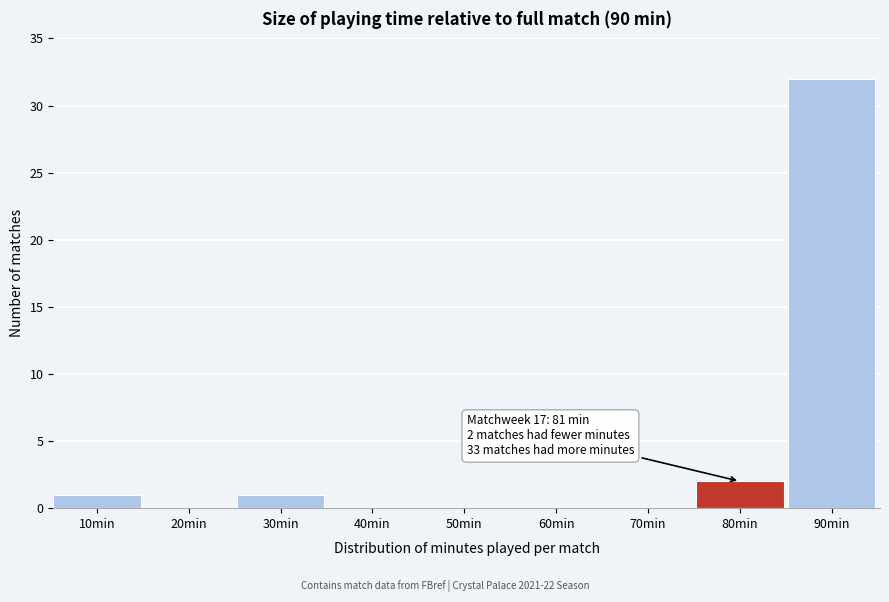

Reading left to right, what are all the values shown in this chart?

10min=1	20min=0	30min=1	40min=0	50min=0	60min=0	70min=0	80min=2	90min=32